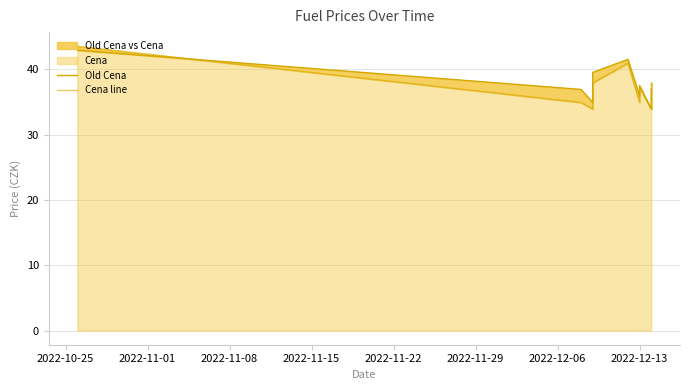

Does the chart have visible grid lines?

Yes